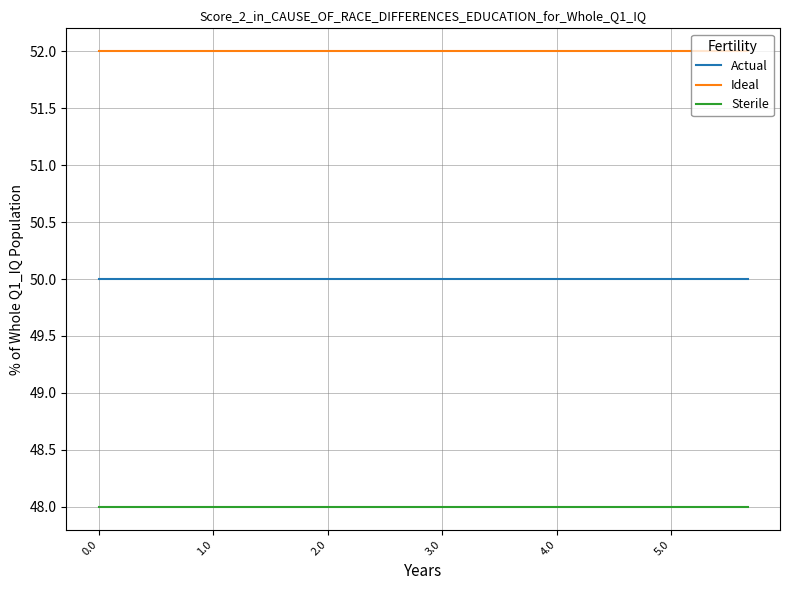

What is the lowest value of the Sterile series?

48